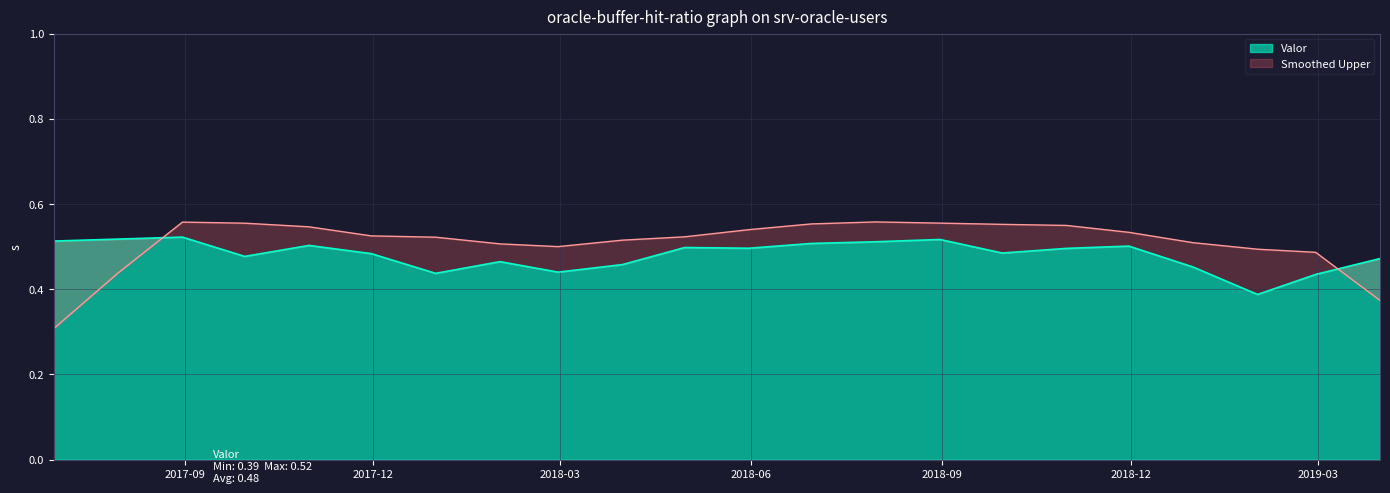

What is the label of the 18th point from the left?

2018-11-30